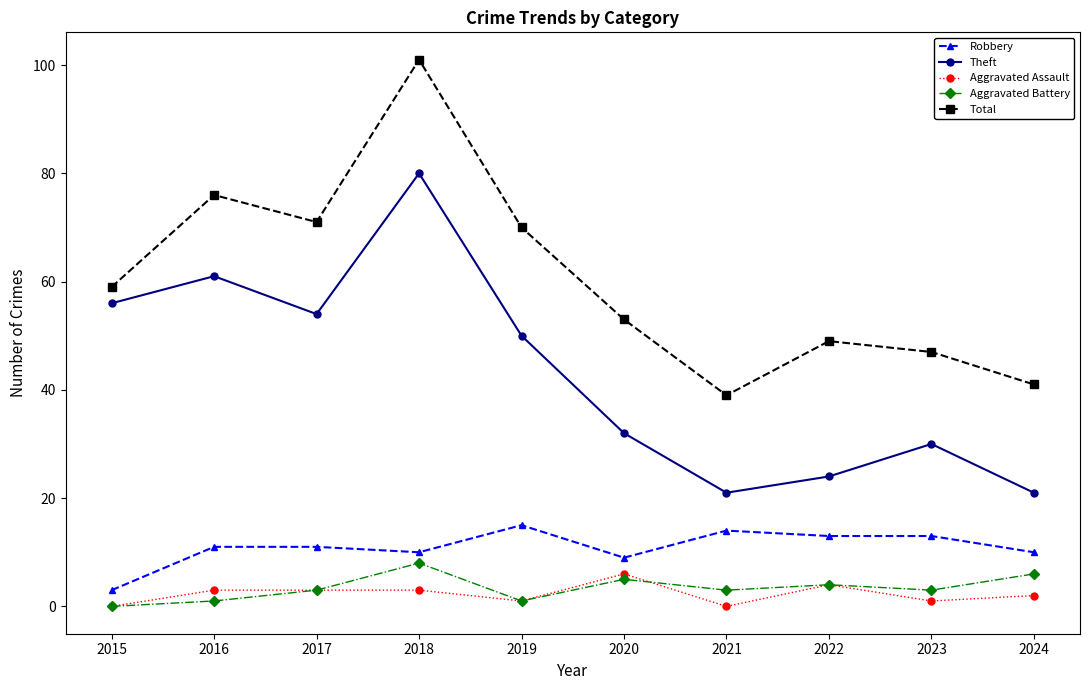

How many lines are shown in the chart?

5